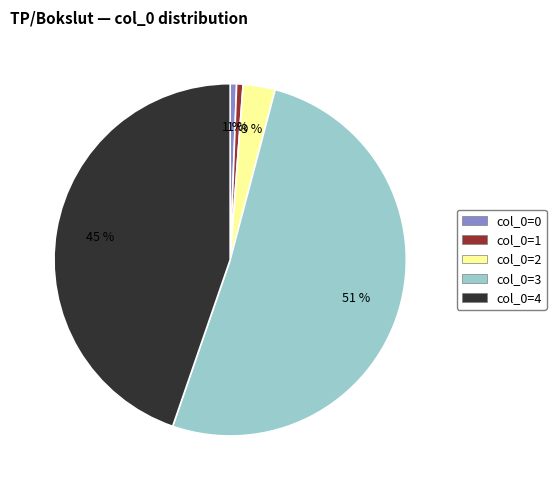

Count the number of slices in the pie.

5